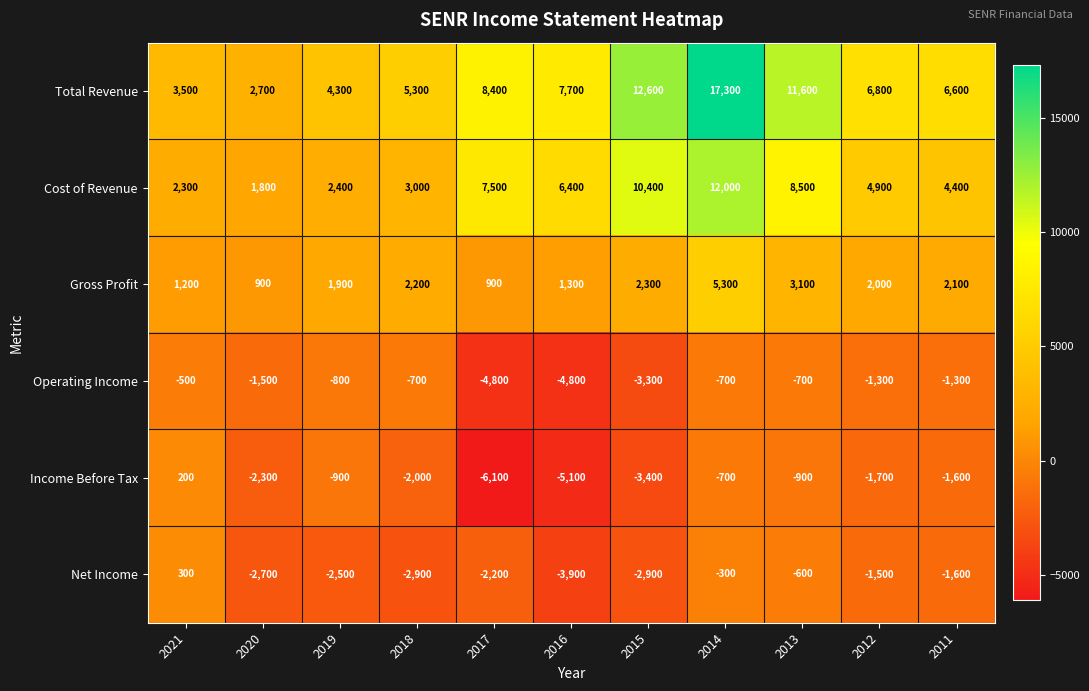

The Total Revenue series shows 28613 at 2014. True or false?

False